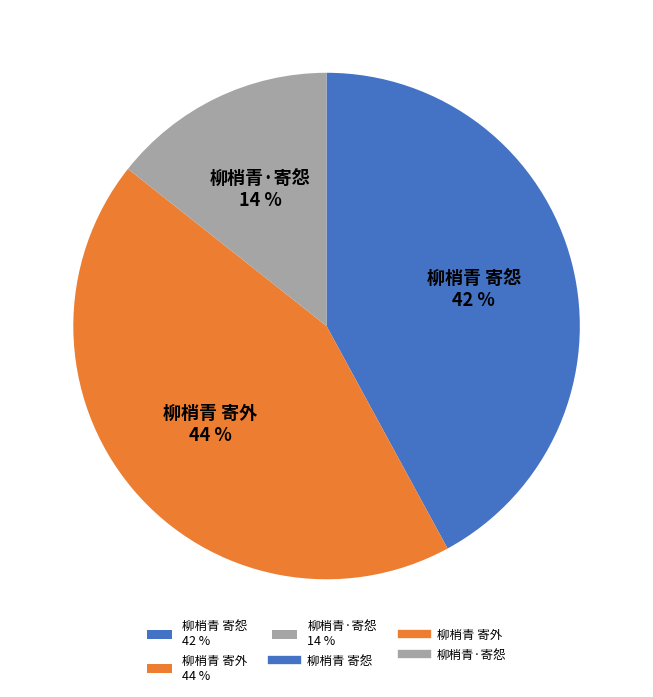

Count the number of slices in the pie.

3